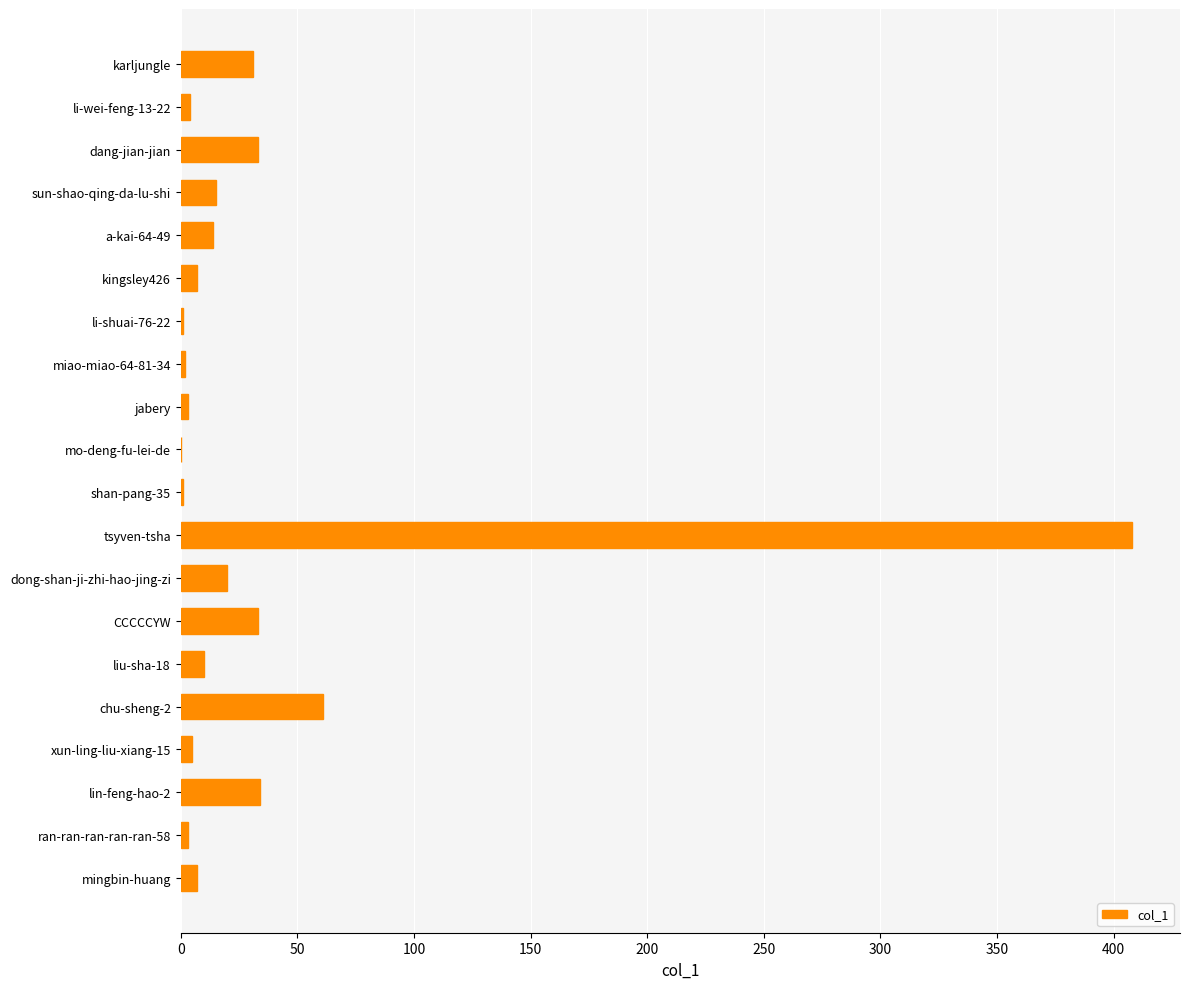

What is the sum of the values at sun-shao-qing-da-lu-shi and karljungle?

46